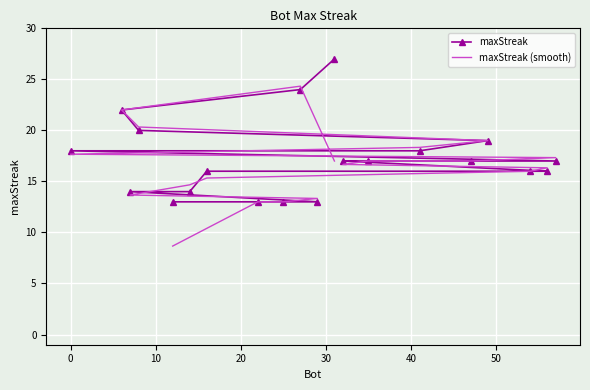

What is the value of the maxStreak (smooth) point at the 15th from the left?

14.7